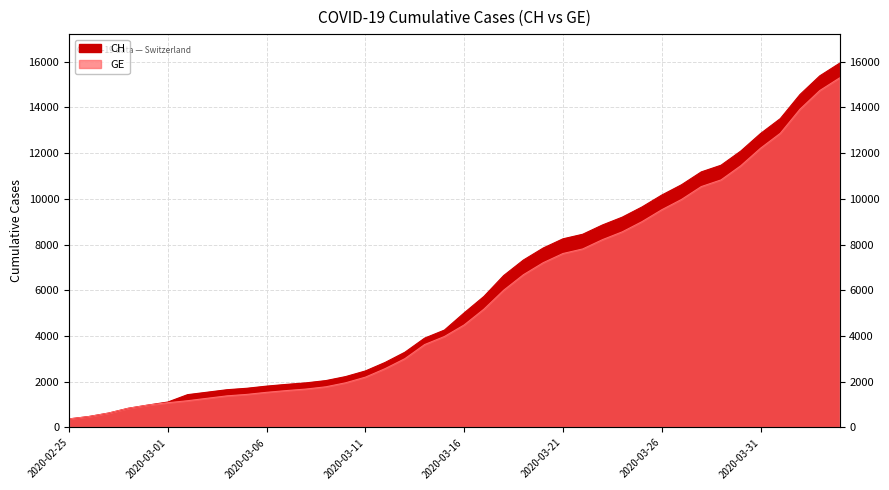

What is the total value across all series at 2020-03-25?

18642